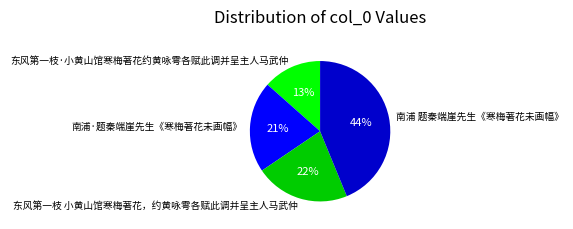

Approximately how many times larger is the value at 南浦·题秦端崖先生《寒梅著花未画幅》 compared to 东风第一枝·小黄山馆寒梅著花约黄咏雩各赋此调并呈主人马武仲?

1.6